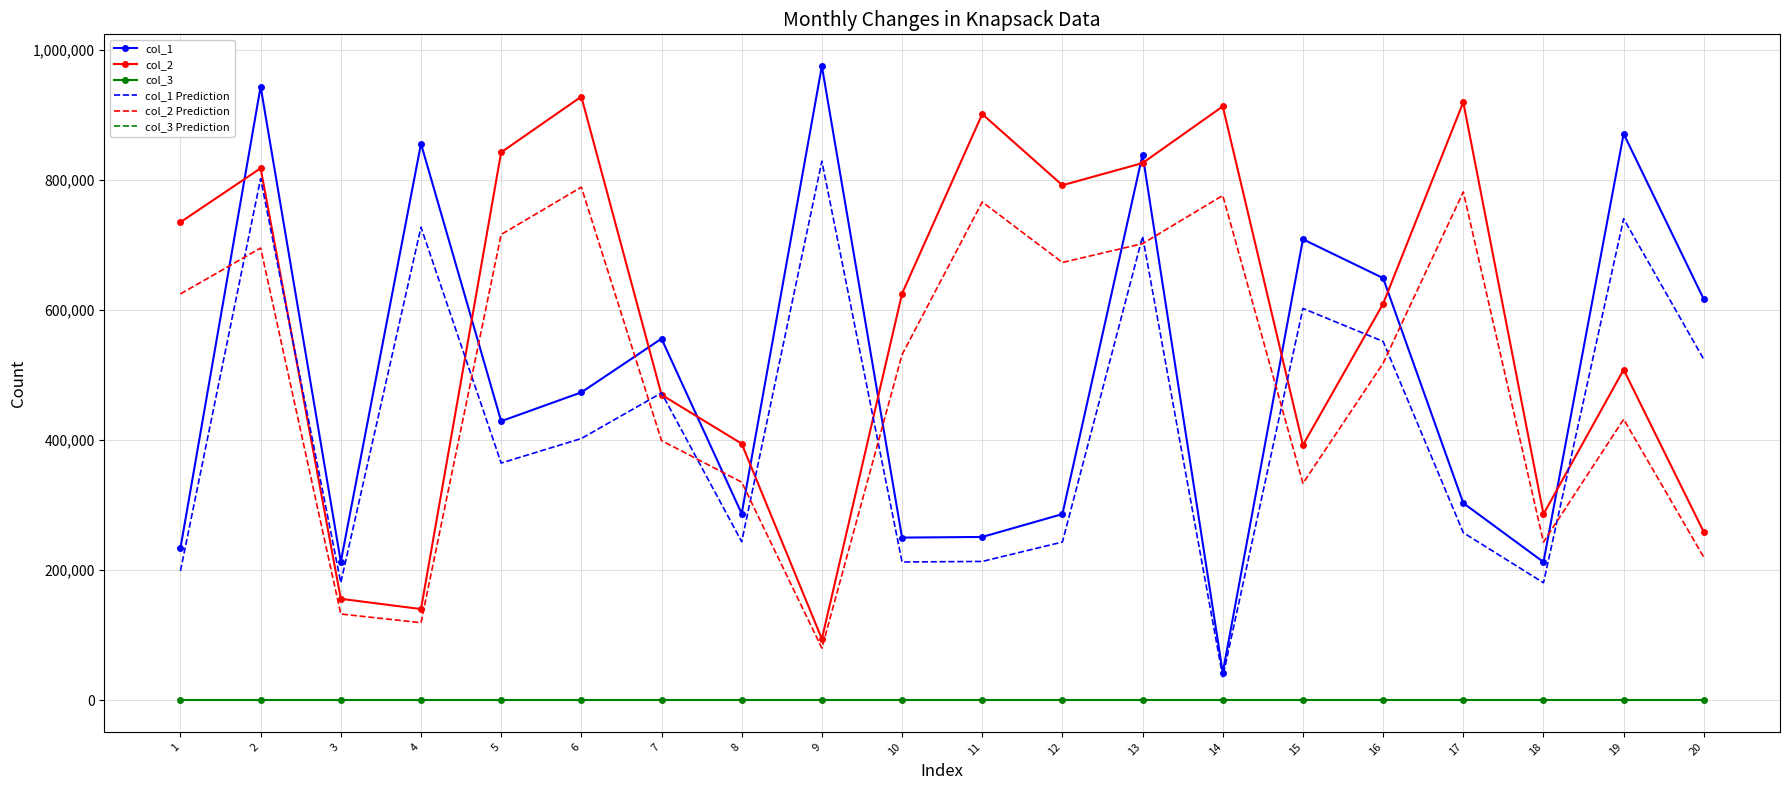

The value of col_1 Prediction at 15 is 329434.9. True or false?

False